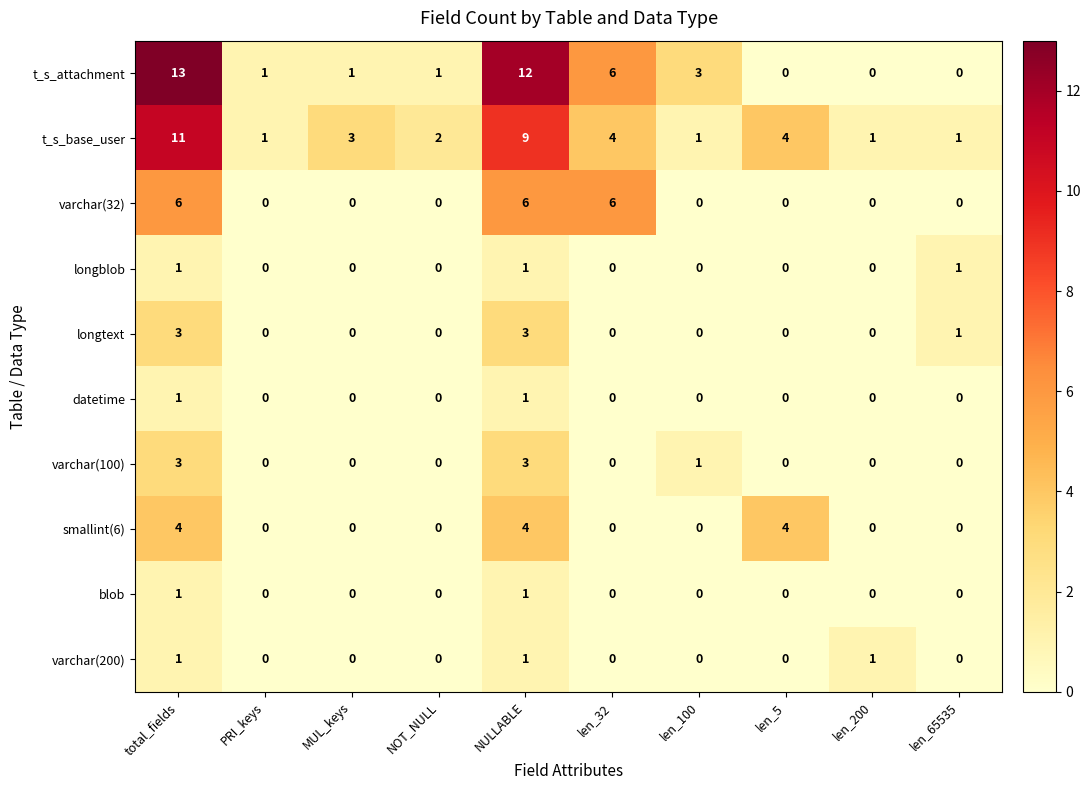

How many distinct data groups are displayed?

10